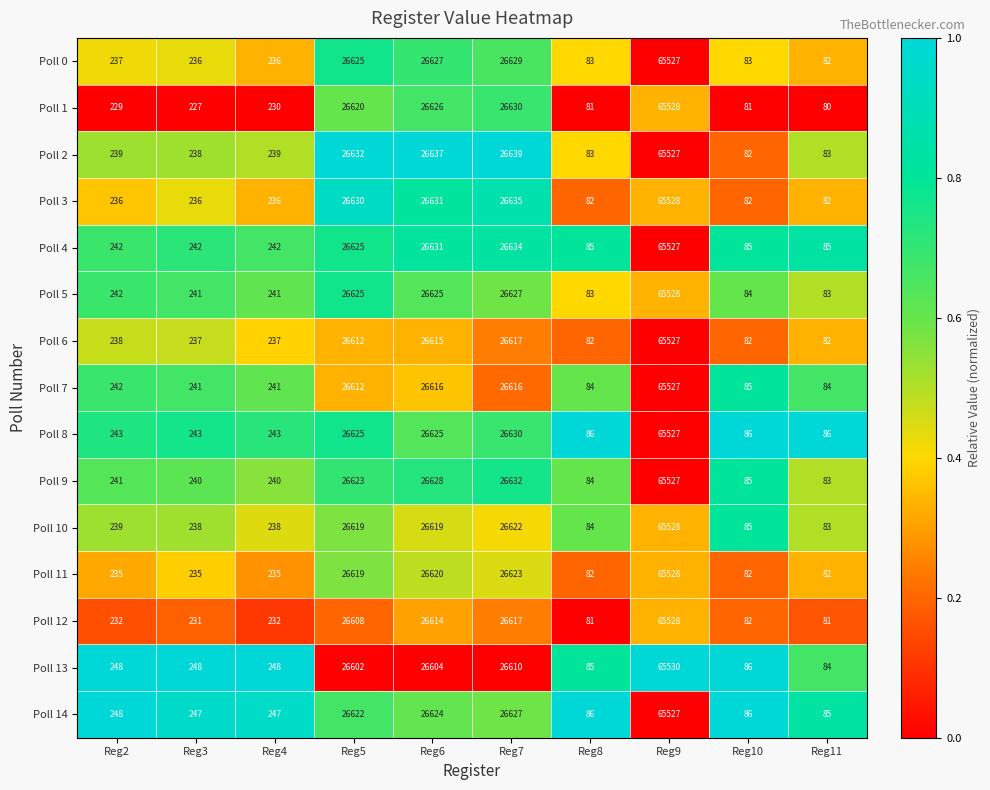

The value of Poll 8 at Reg9 is 65527. True or false?

True